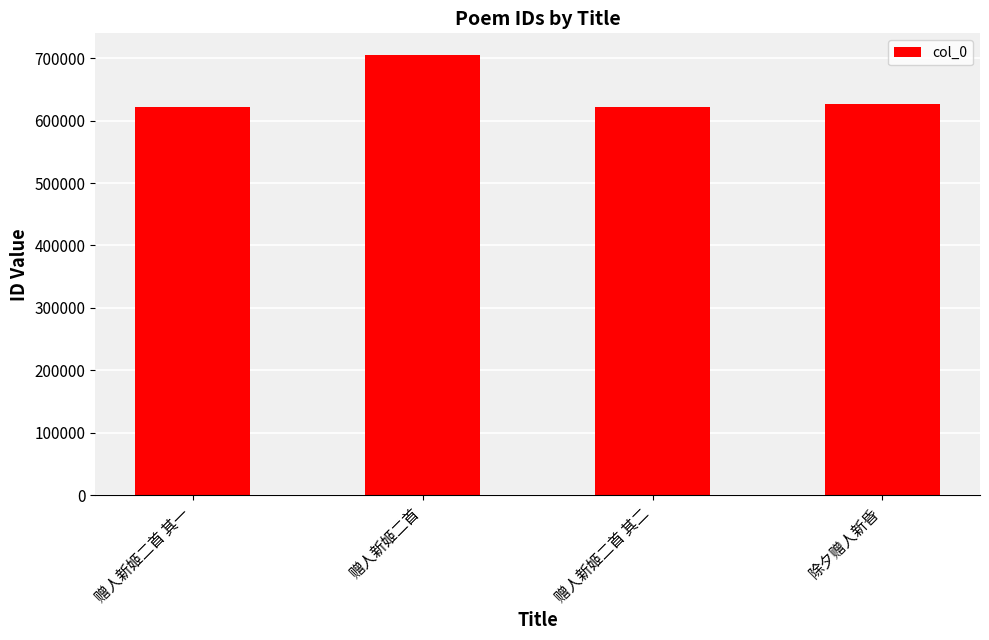

How many data points does each series have?

4